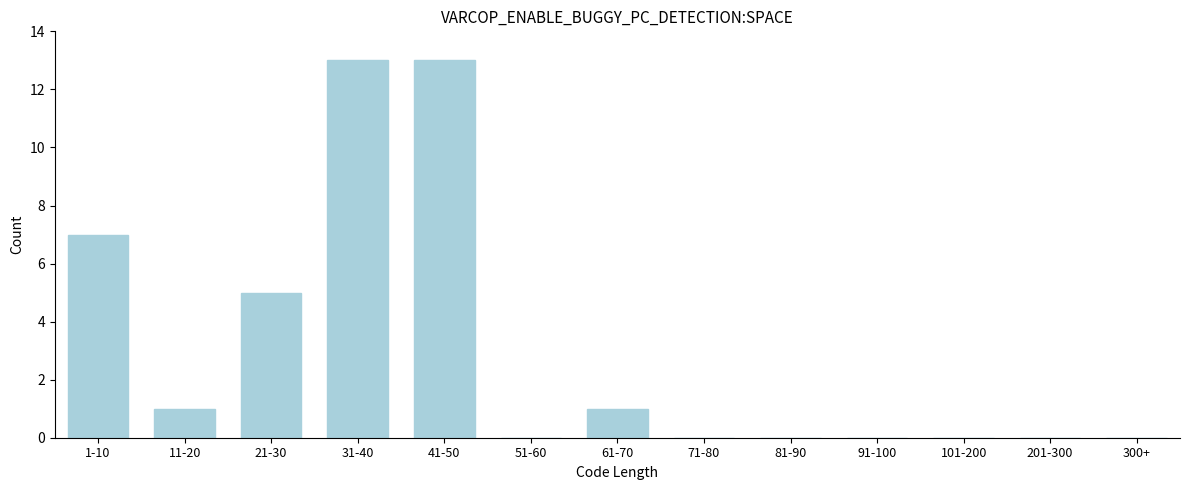

Reading right to left, list all the values displayed in this chart.

300+=0	201-300=0	101-200=0	91-100=0	81-90=0	71-80=0	61-70=1	51-60=0	41-50=13	31-40=13	21-30=5	11-20=1	1-10=7